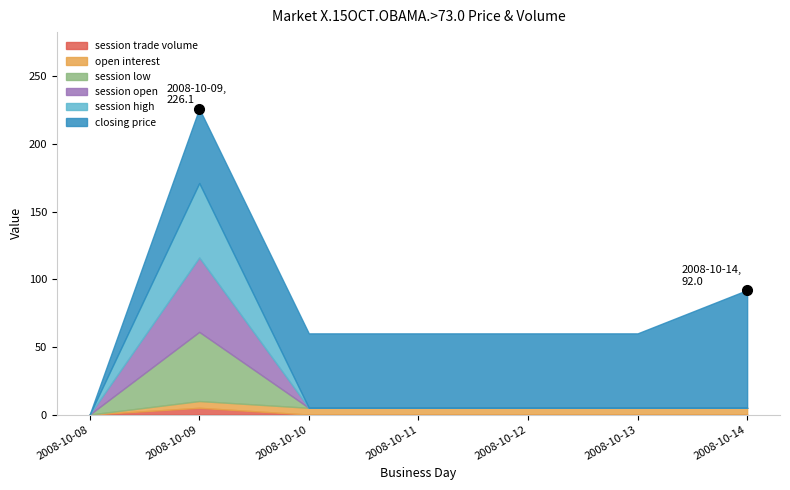

True or false: open interest has a value of 6.6 at 2008-10-11.

False